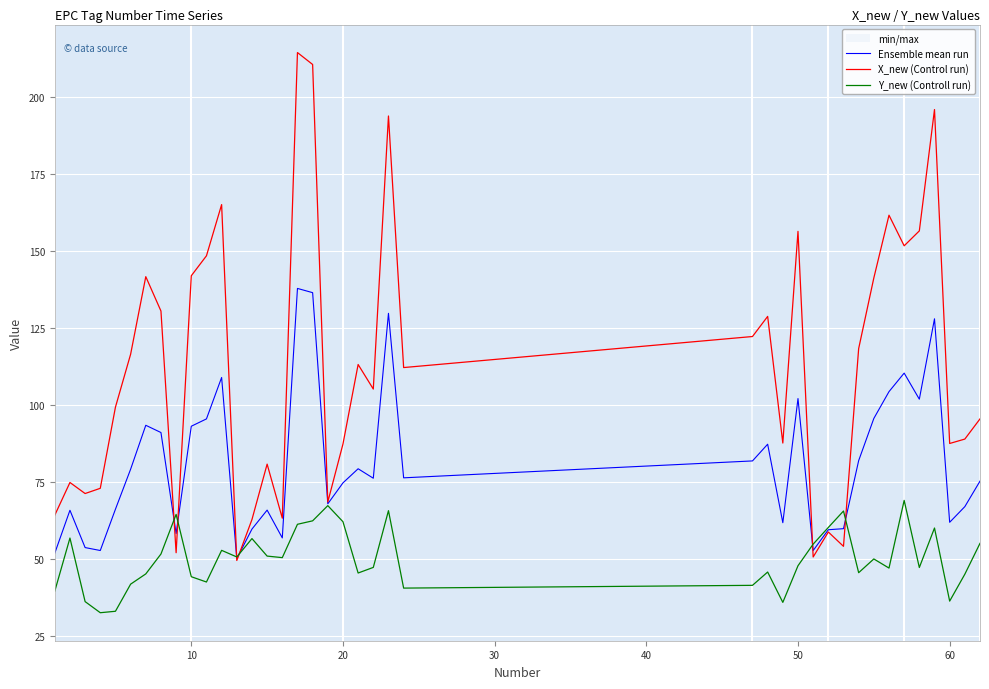

List the series in order of their overall mean, highest first.

X_new (Control run), Ensemble mean run, Y_new (Controll run)